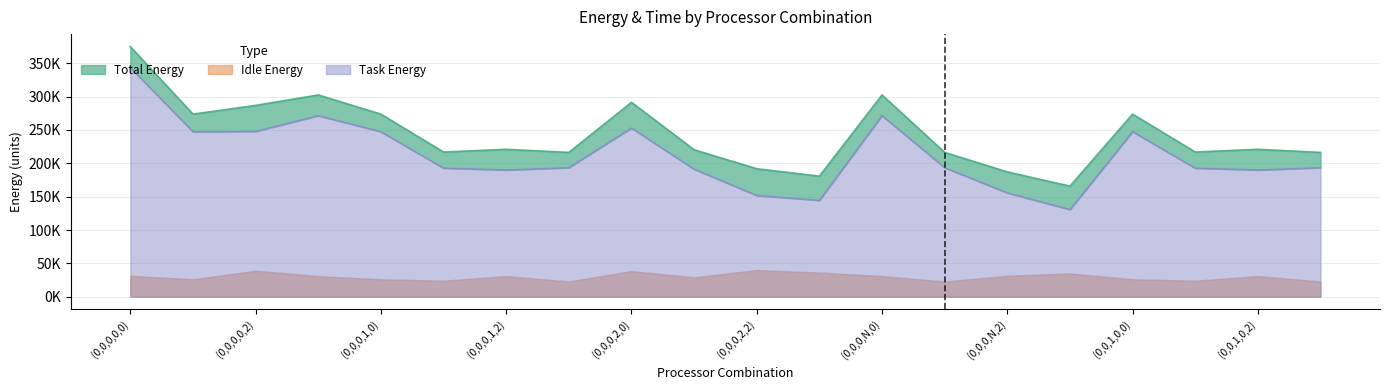

True or false: Total Energy and Task Energy intersect in this chart.

False